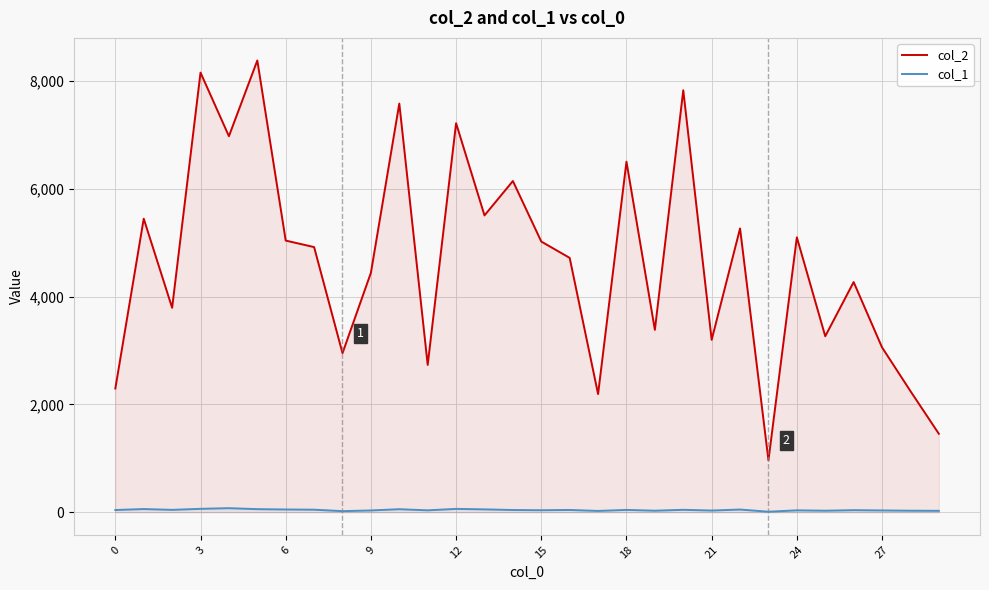

True or false: col_1 and col_2 intersect in this chart.

False